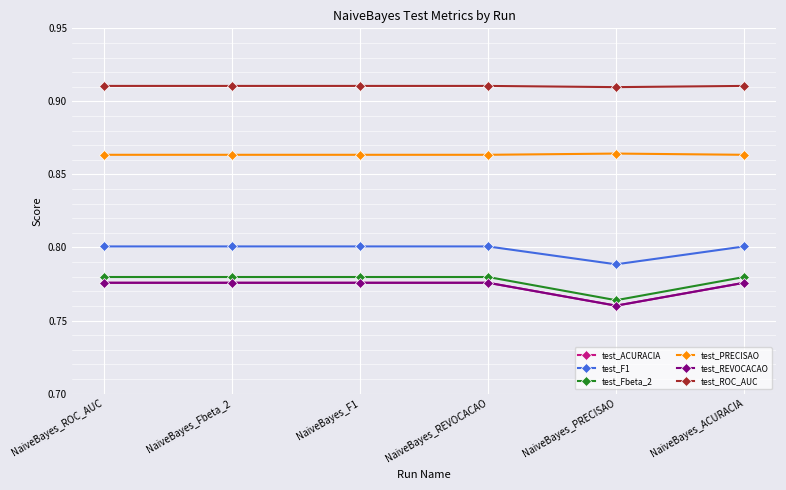

Which series changed the most between NaiveBayes_REVOCACAO and NaiveBayes_PRECISAO?

test_Fbeta_2